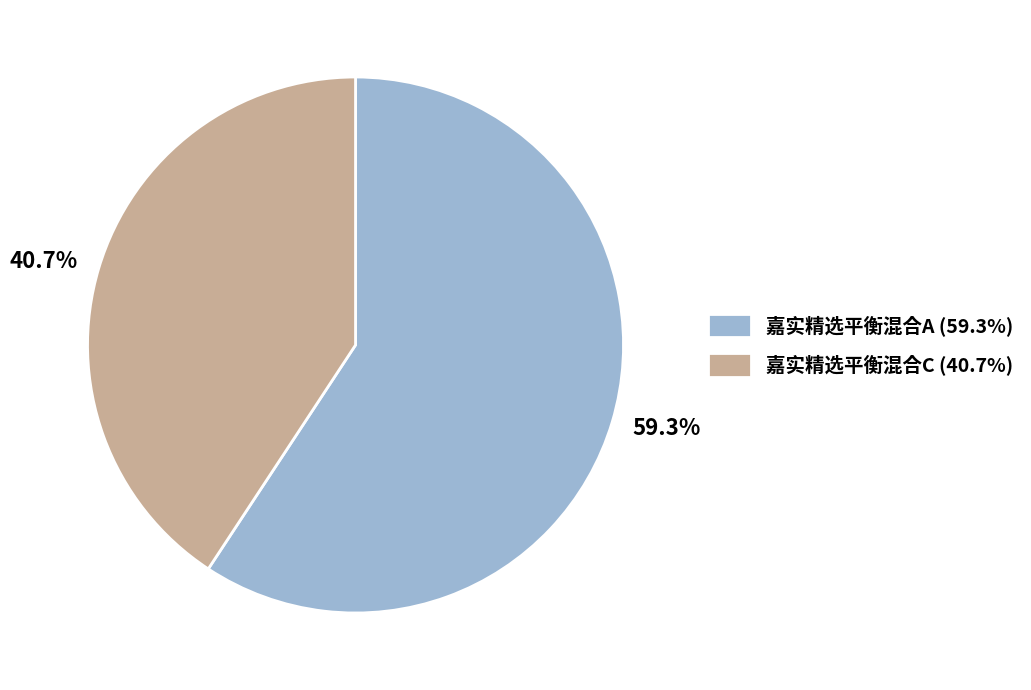

Is it true that 嘉实精选平衡混合C is 41% of the pie?

True